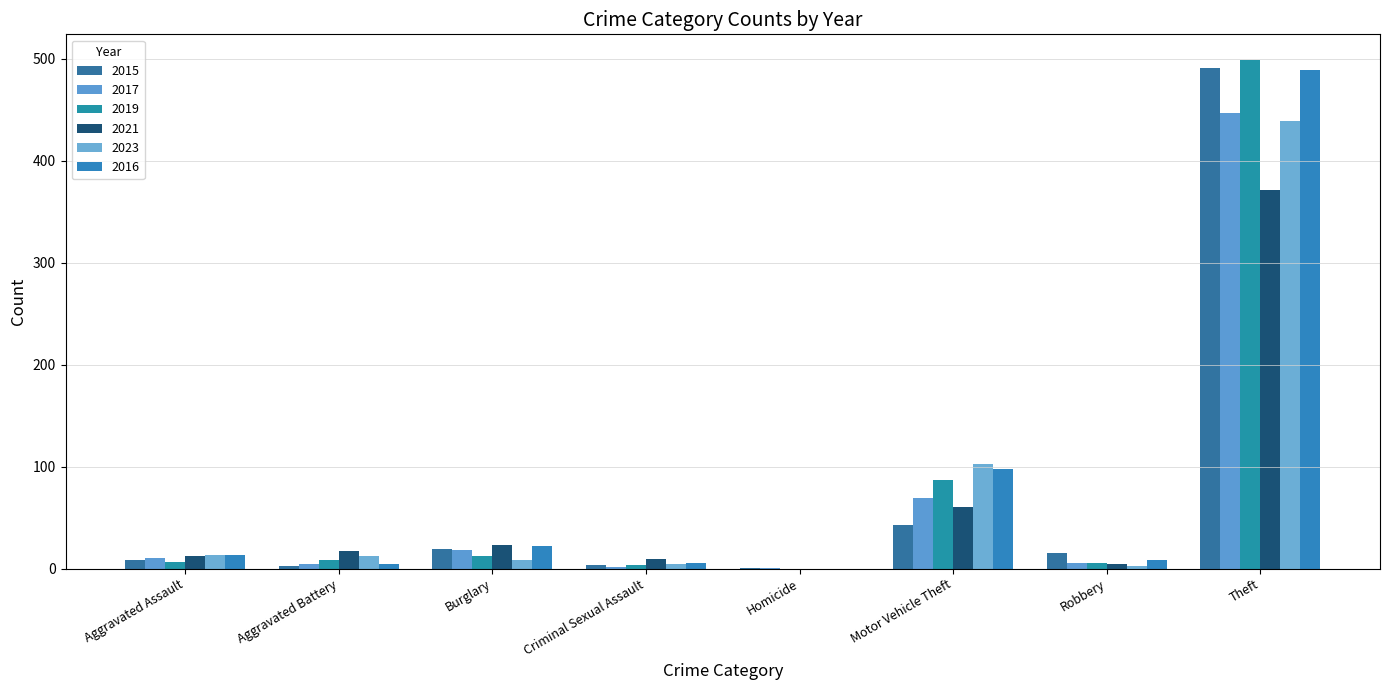

How many groups of bars are there?

8